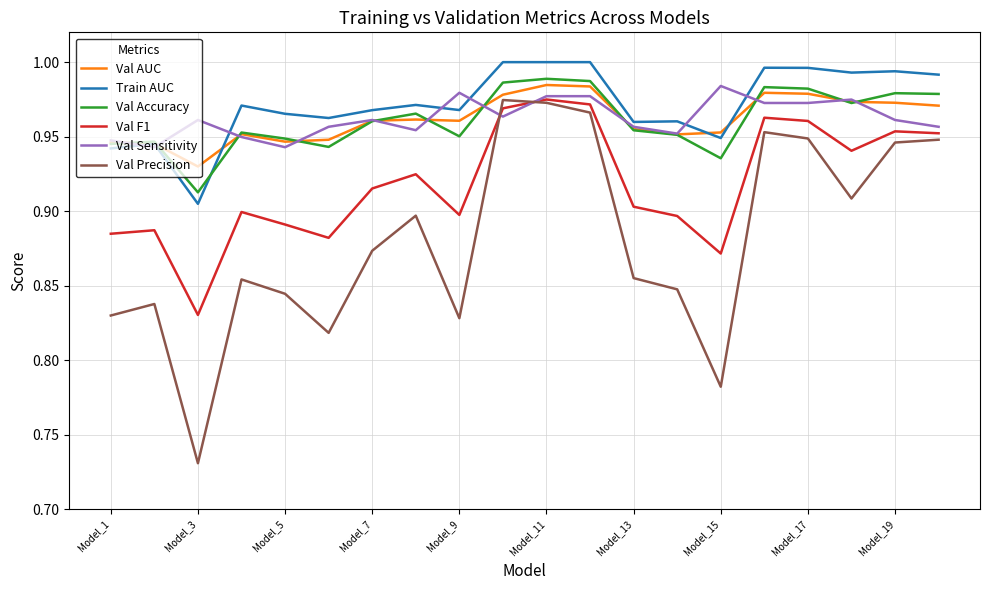

True or false: Val Accuracy and Val Precision intersect in this chart.

False